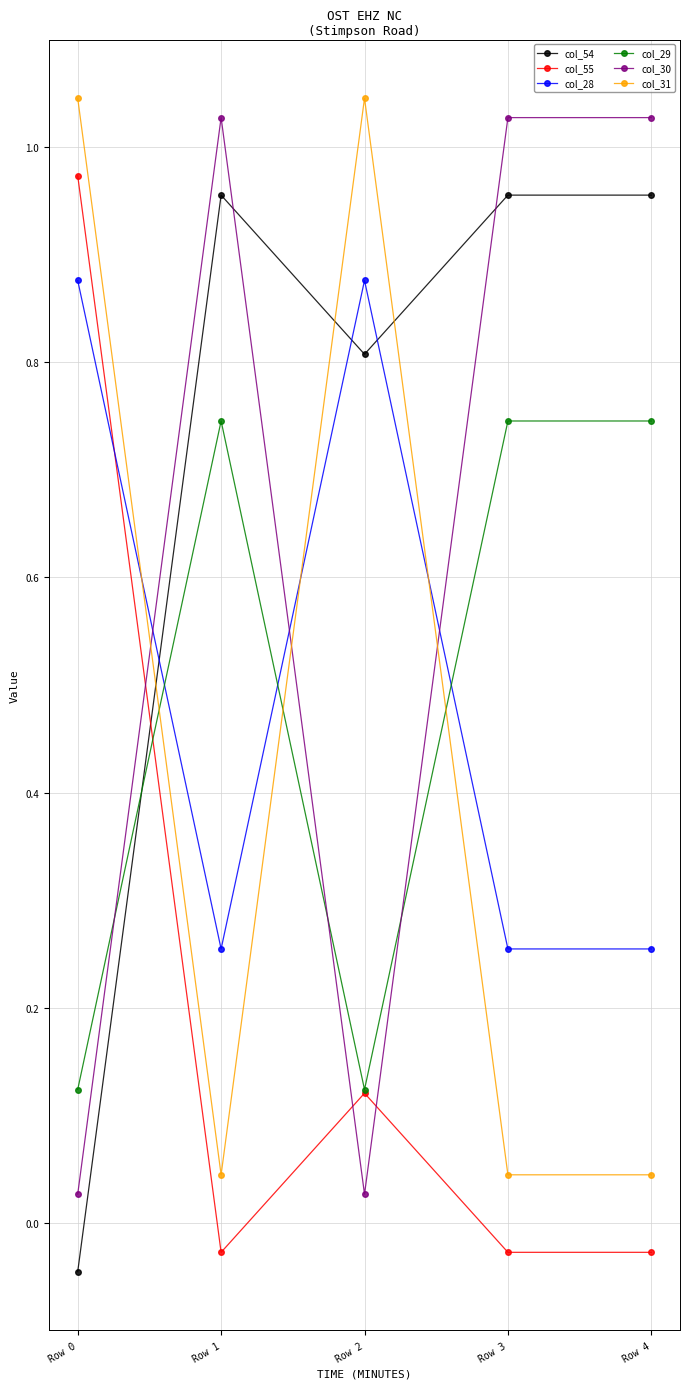

What is the spread (max minus min) of values at Row 0?

1.1